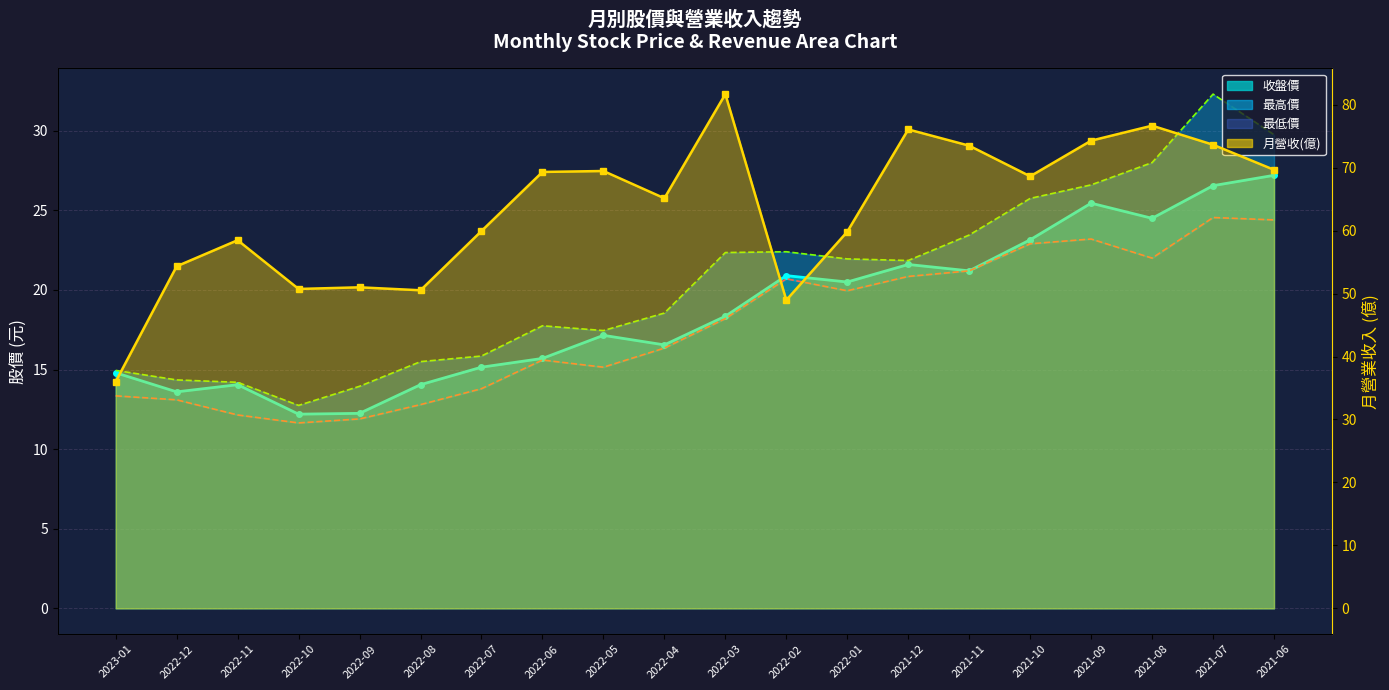

Which series has the largest total across all categories?

營業收入